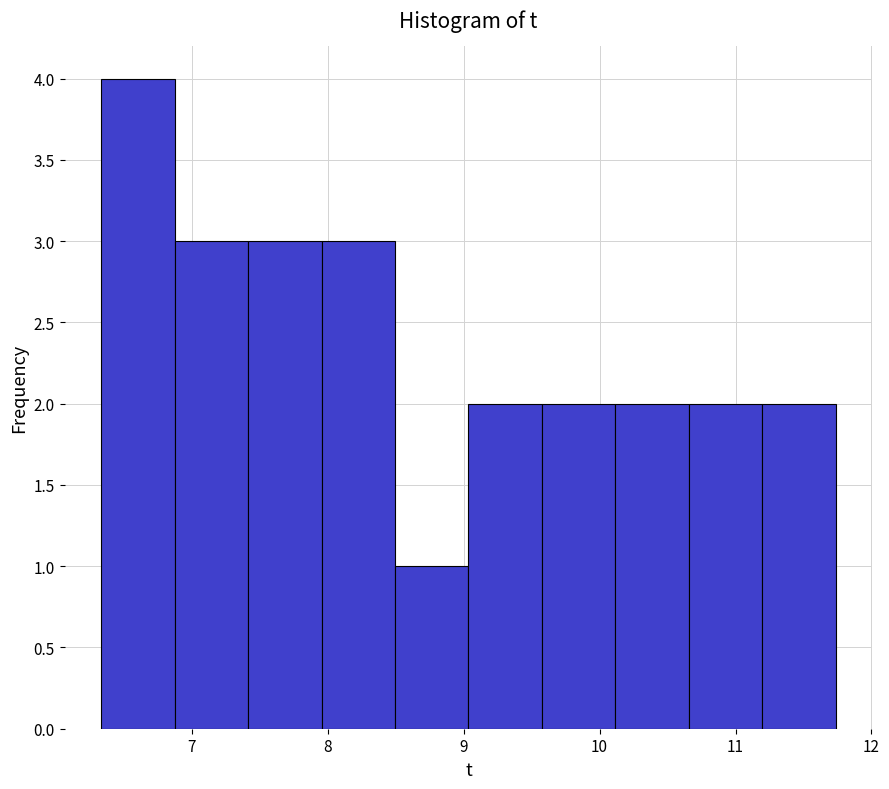

Reading left to right, transcribe this chart: for each bar, give the range it covers on the x-axis and its height. Neither the bar edges nor the heights are printed on the chart, so give them approximately, as read against the axes.

6.3 to 6.9: 4
6.9 to 7.4: 3
7.4 to 8.0: 3
8.0 to 8.5: 3
8.5 to 9.0: 1
9.0 to 9.6: 2
9.6 to 10.1: 2
10.1 to 10.7: 2
10.7 to 11.2: 2
11.2 to 11.7: 2